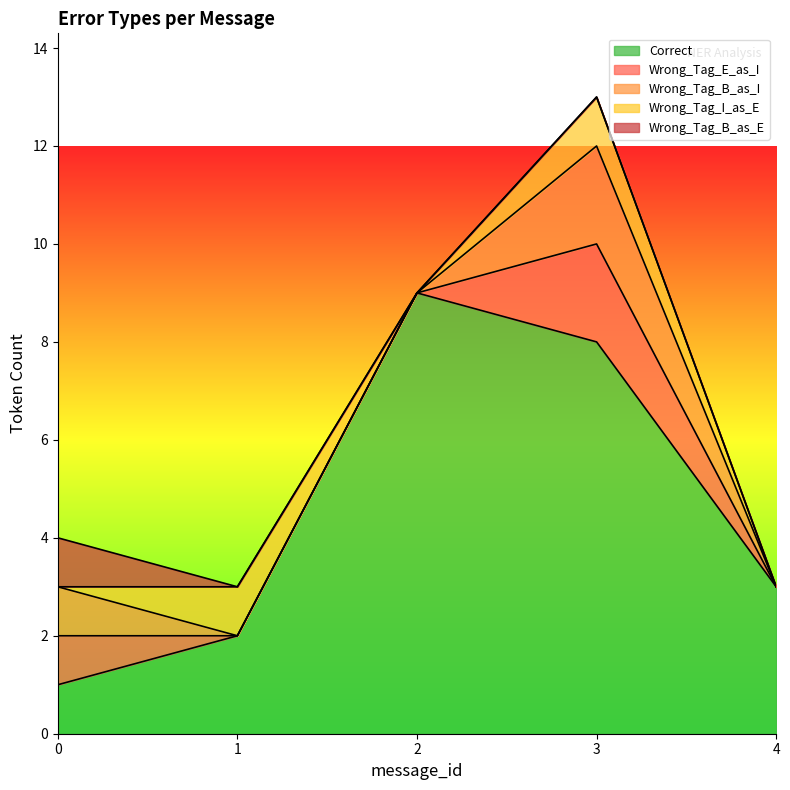

Which has a higher value, 3 or 4?

3